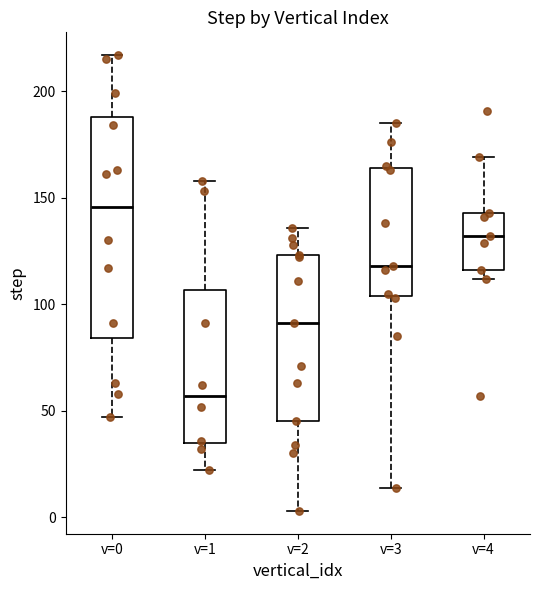

Which box's median line is the lowest?

v=1